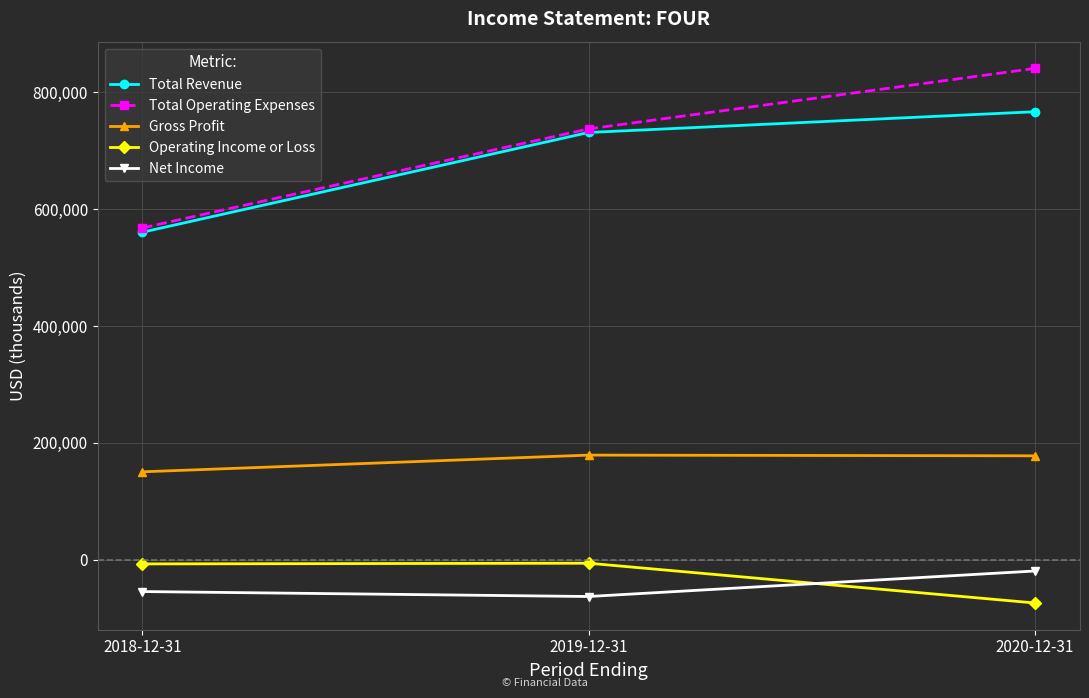

What is the label of the 3rd point from the left?

2020-12-31